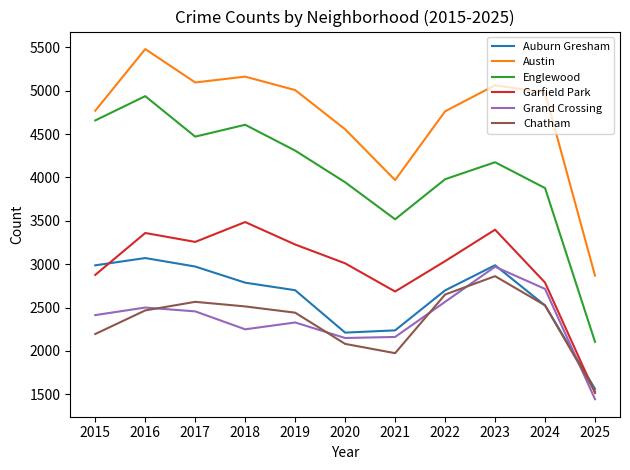

In Garfield Park, how many points are higher than both neighbors (excluding endpoints)?

3